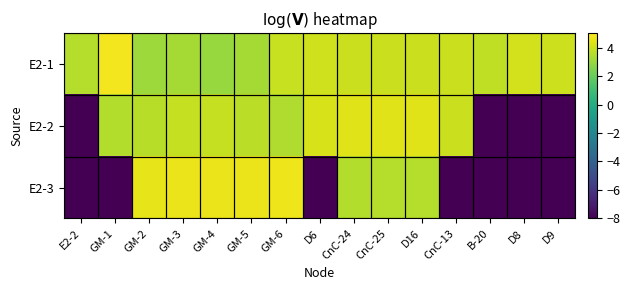

Rank the series at D16 from lowest to highest value.

E2-3, E2-1, E2-2